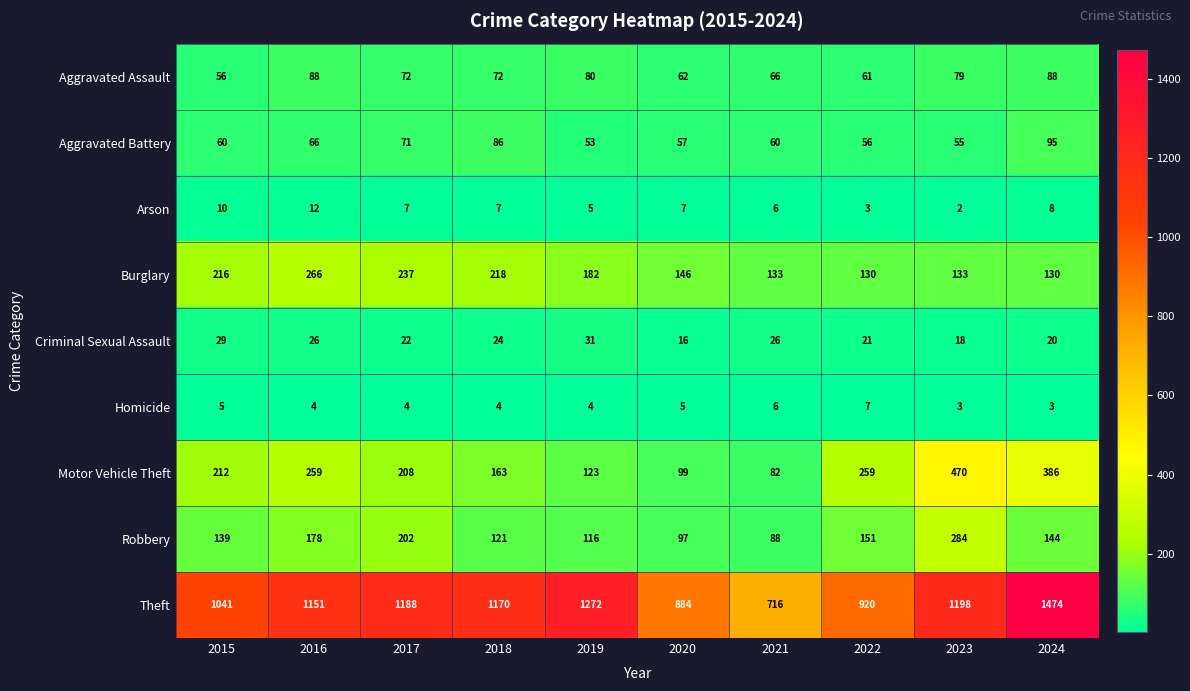

At which label does Burglary first exceed 182?

2015